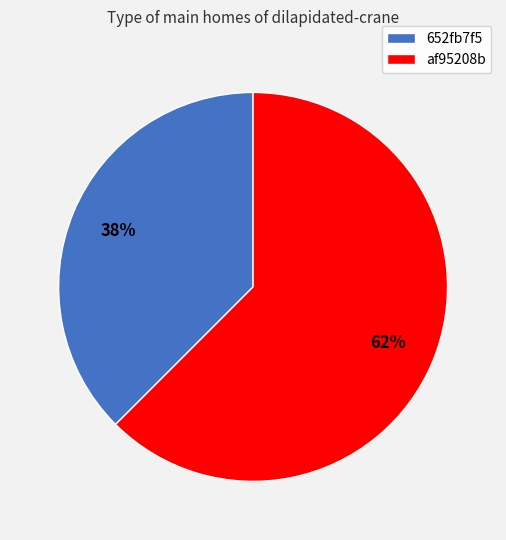

True or false: 652fb7f5 accounts for 38% of the total.

True